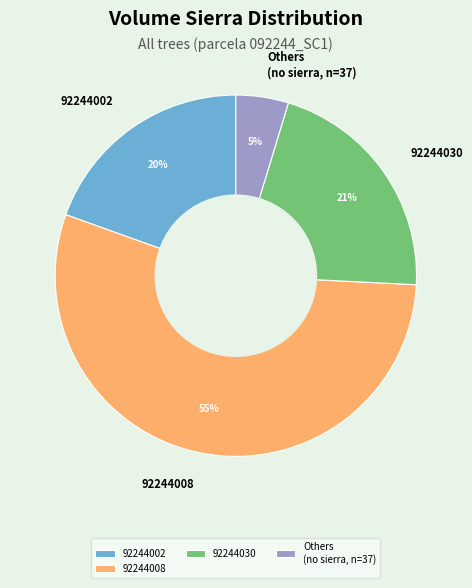

How many segments does this pie chart have?

4